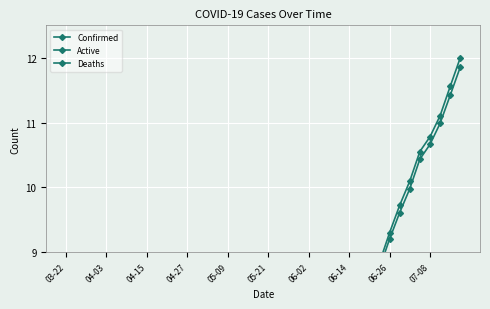

What is the greatest value displayed?

12.0